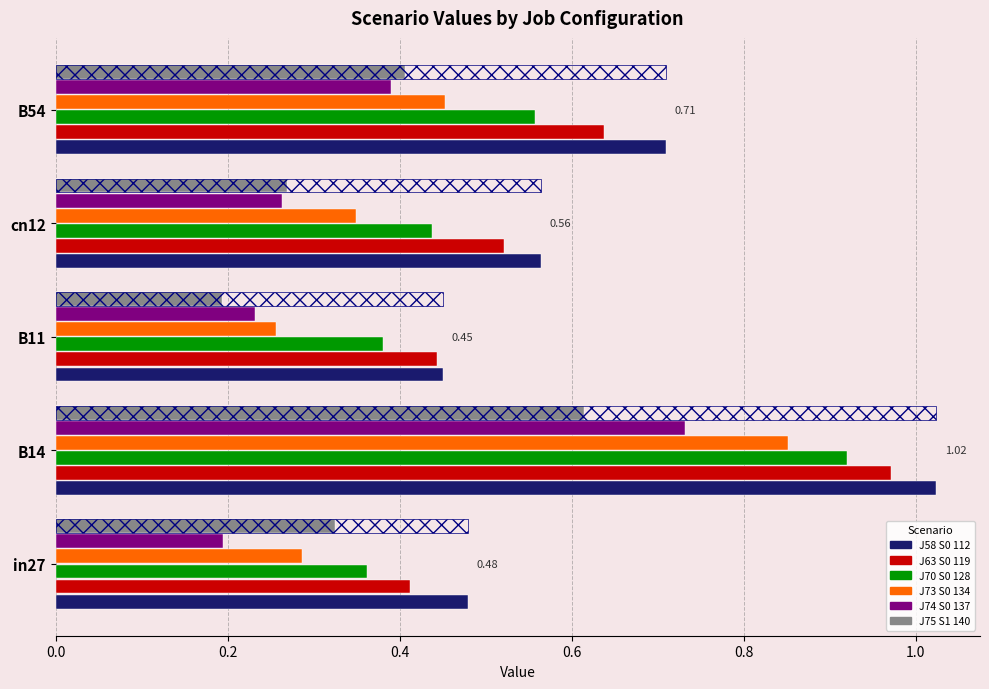

Which series has the largest total across all categories?

job58_scenario0_112